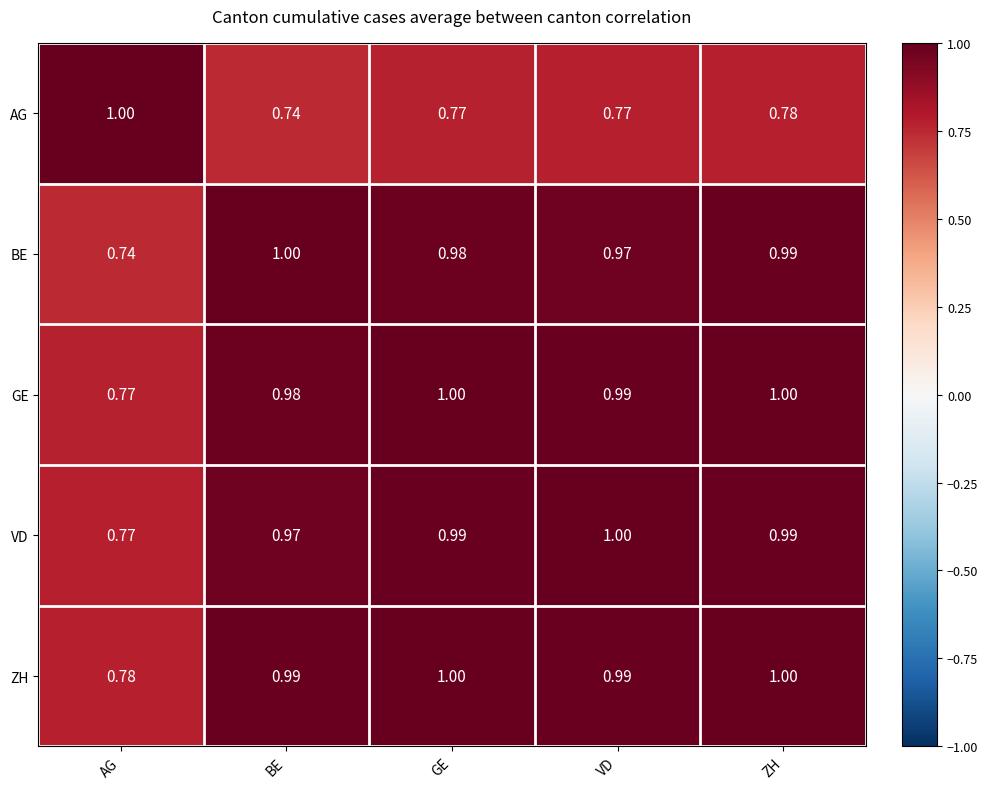

How many distinct data groups are displayed?

5